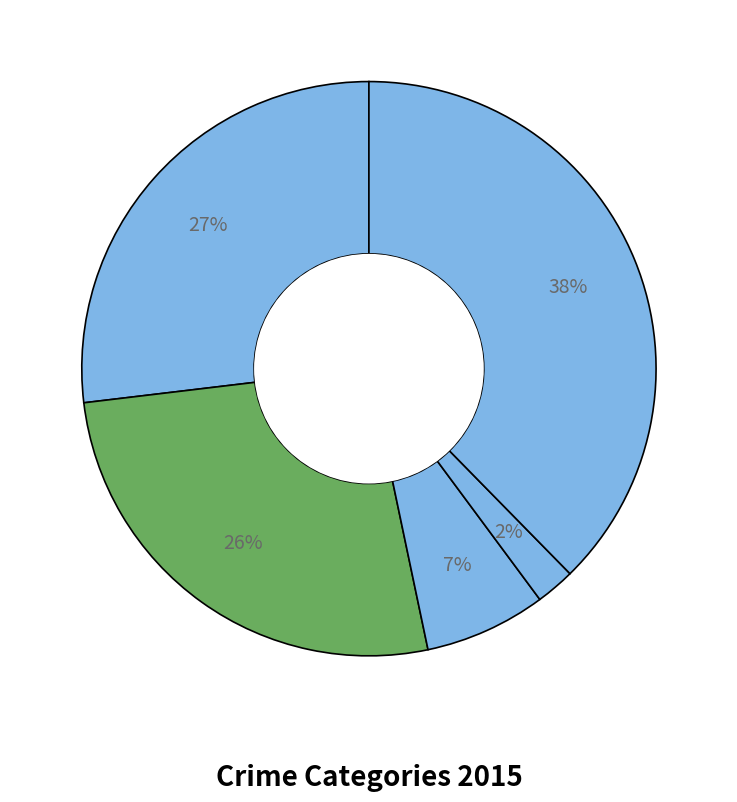

Count the number of slices in the pie.

5